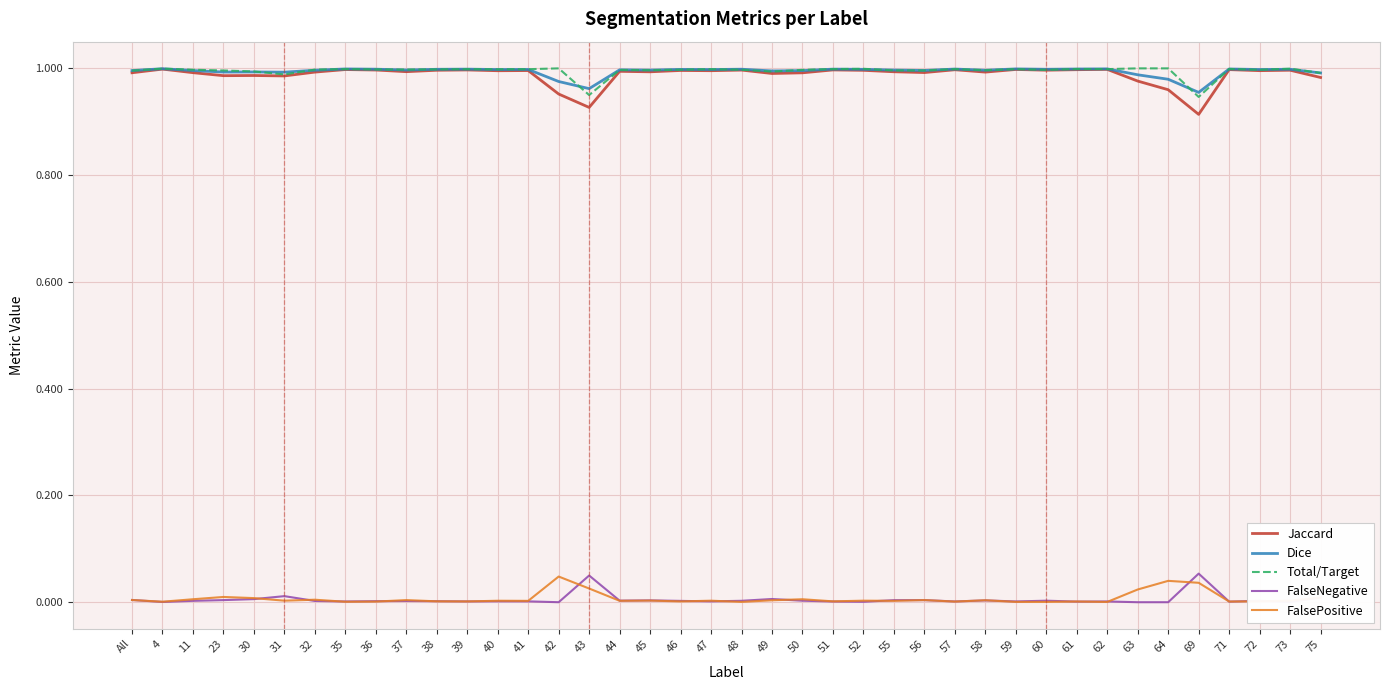

What is the sum of the Jaccard values at 32 and 62?

2.0